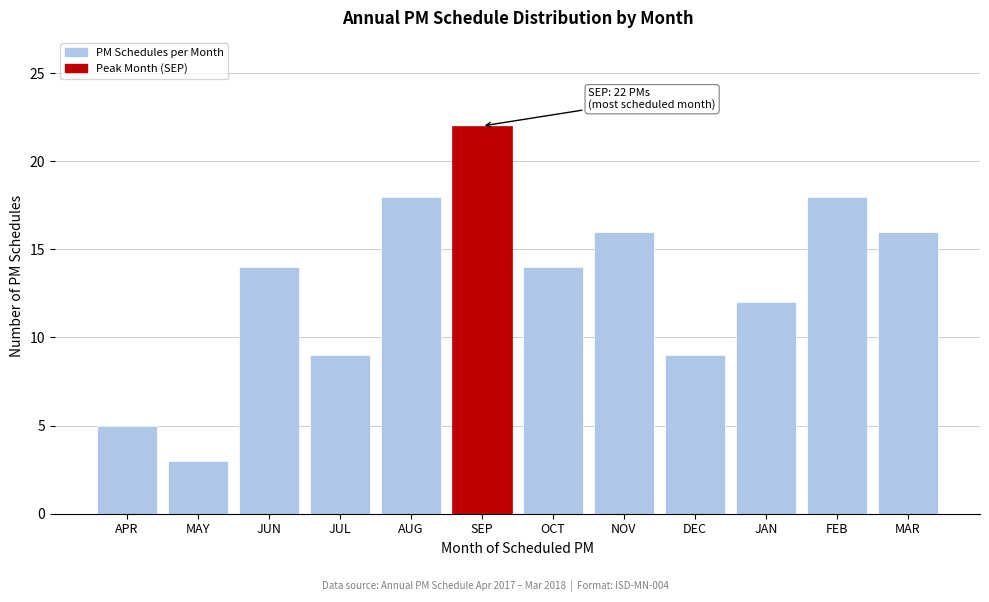

Reading right to left, list all the values displayed in this chart.

16	18	12	9	16	14	22	18	9	14	3	5